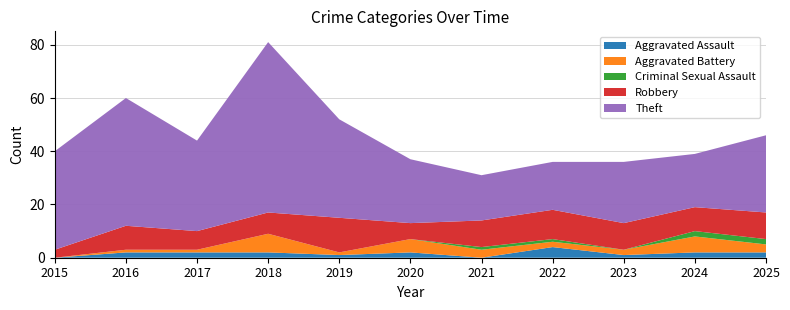

Reading left to right, list all the values displayed in this chart.

Aggravated Assault: 2015=0	2016=2	2017=2	2018=2	2019=1	2020=2	2021=0	2022=4	2023=1	2024=2	2025=2
Aggravated Battery: 2015=0	2016=1	2017=1	2018=7	2019=1	2020=5	2021=3	2022=2	2023=2	2024=6	2025=3
Criminal Sexual Assault: 2015=0	2016=0	2017=0	2018=0	2019=0	2020=0	2021=1	2022=1	2023=0	2024=2	2025=2
Robbery: 2015=3	2016=9	2017=7	2018=8	2019=13	2020=6	2021=10	2022=11	2023=10	2024=9	2025=10
Theft: 2015=37	2016=48	2017=34	2018=64	2019=37	2020=24	2021=17	2022=18	2023=23	2024=20	2025=29